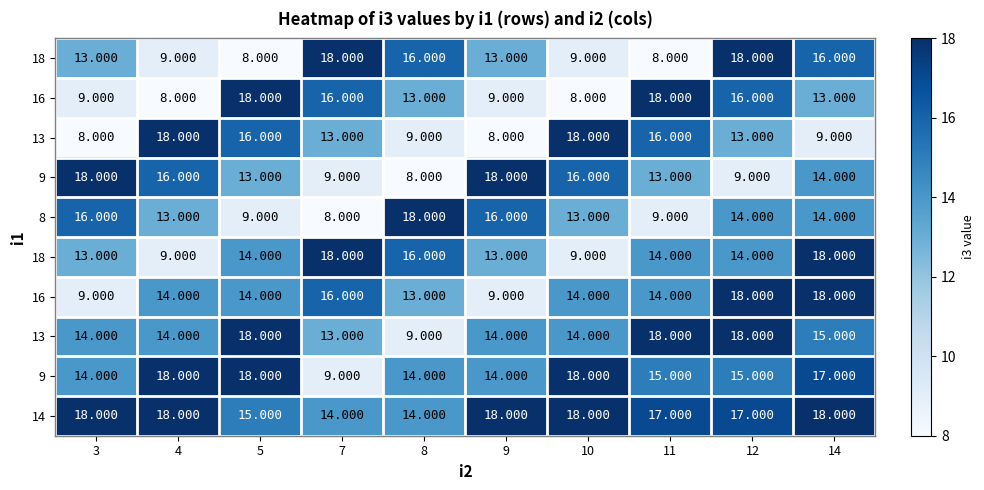

At which category does the chart reach its minimum across all series?

5